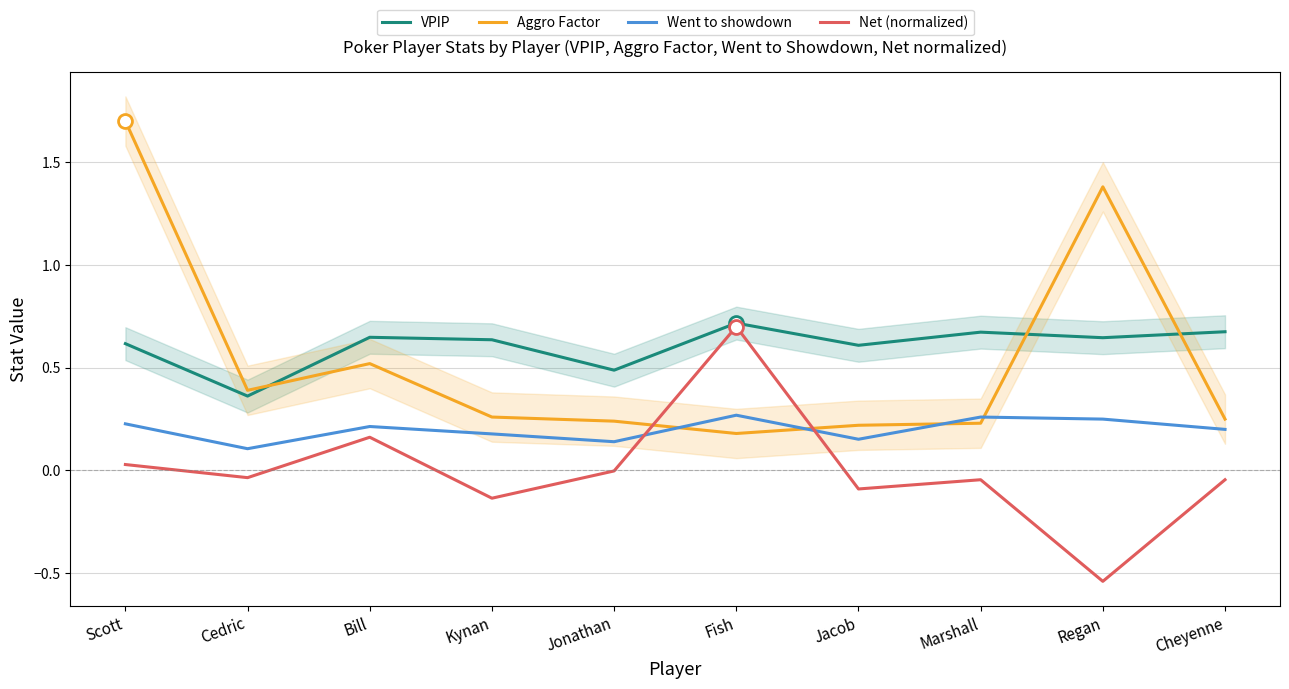

What is the label of the 8th point from the left?

Marshall